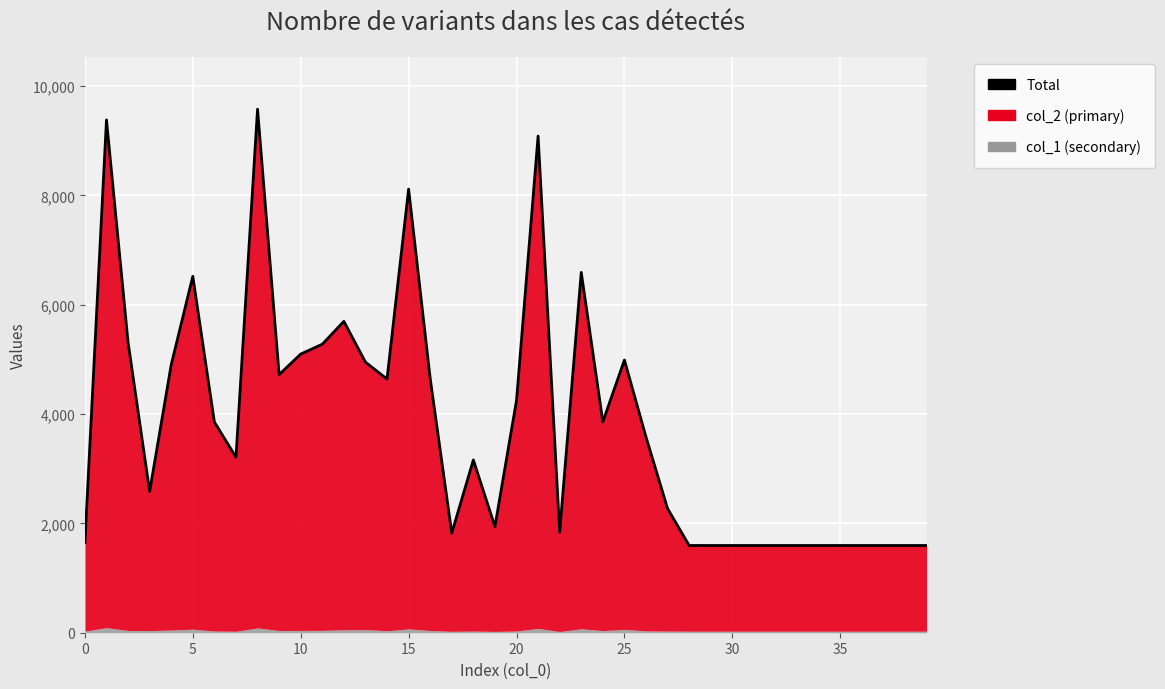

The chart shows a value of 4641 at 14. True or false?

True